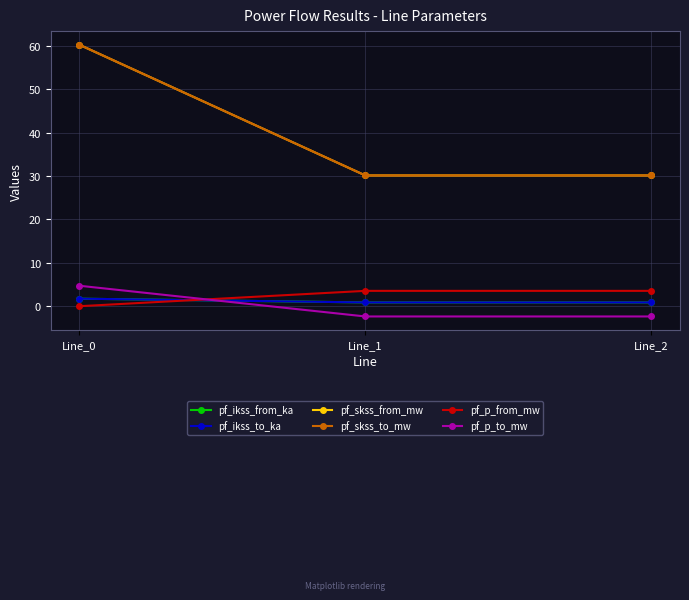

What is the value of the pf_ikss_from_ka point at the 1st from the left?

1.7